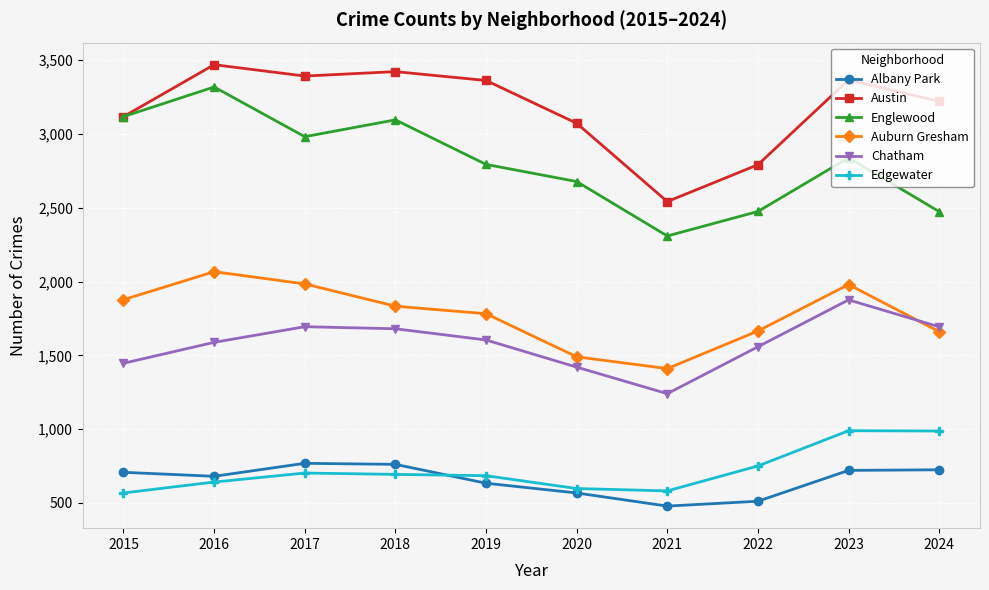

Rank the series by their maximum value, from highest to lowest.

Austin, Englewood, Auburn Gresham, Chatham, Edgewater, Albany Park